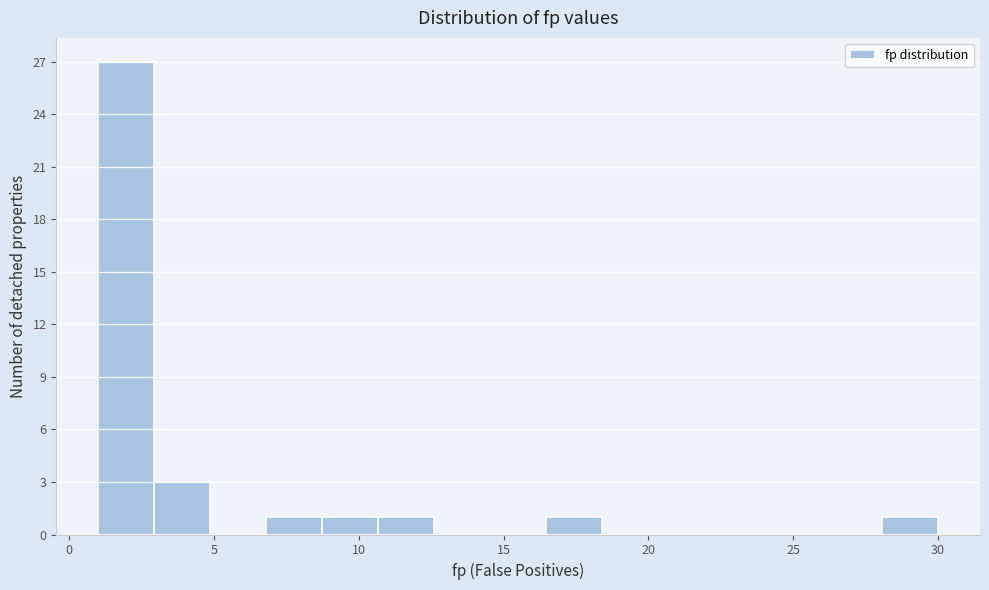

Around what value on the x-axis is the tallest bar? Give the approximate position of its centre, as read against the axis.

2.0